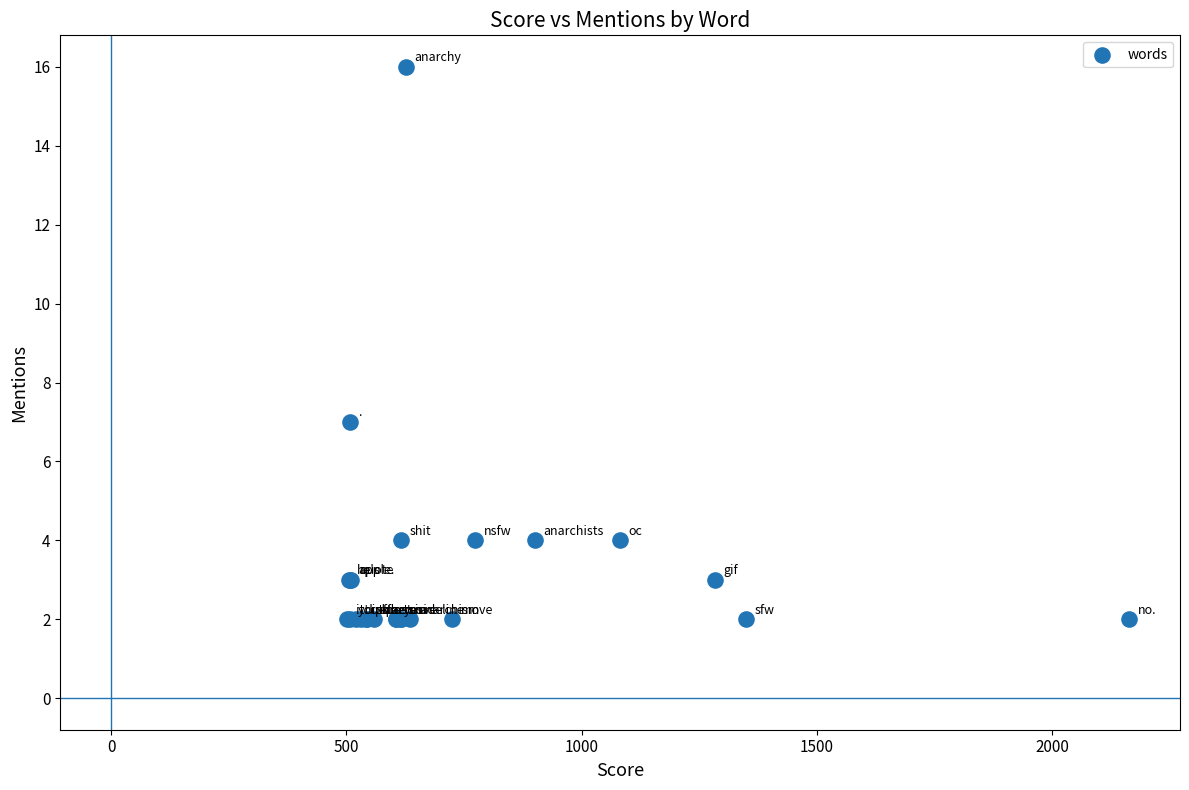

What Y value in the scatter plot is closest to 9?

7